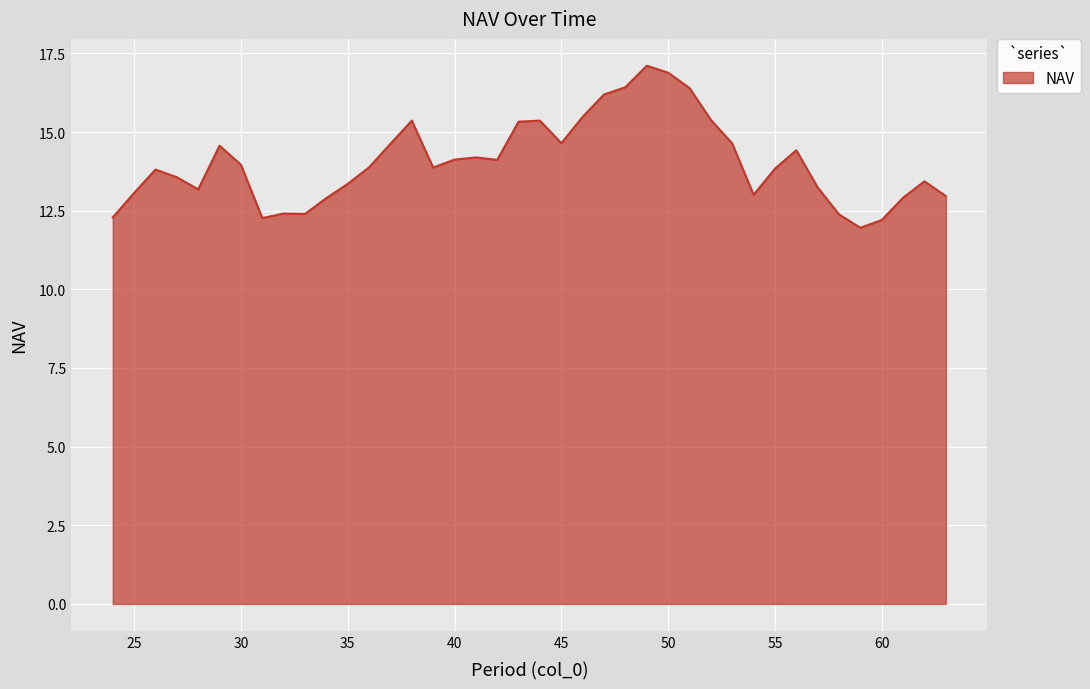

What is the difference between the maximum and minimum values?

5.1